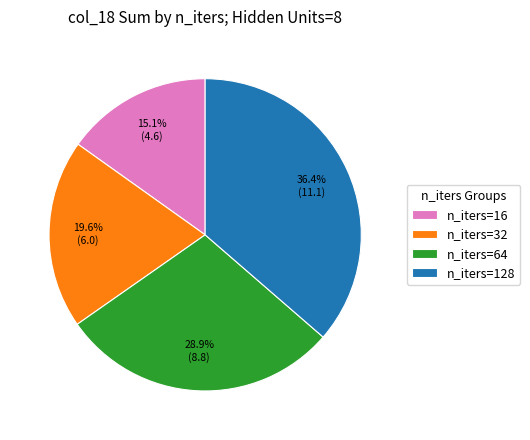

Which category has the smallest portion of the pie?

n_iters=16